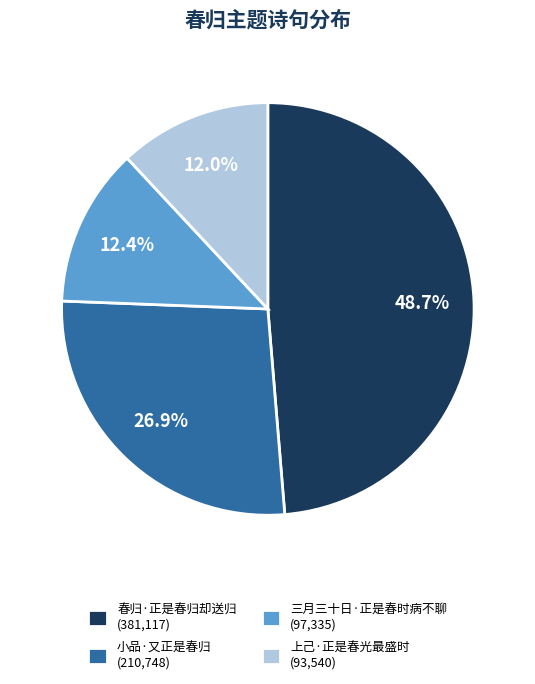

What portion of the pie excludes 三月三十日·正是春时病不聊?

87.6%